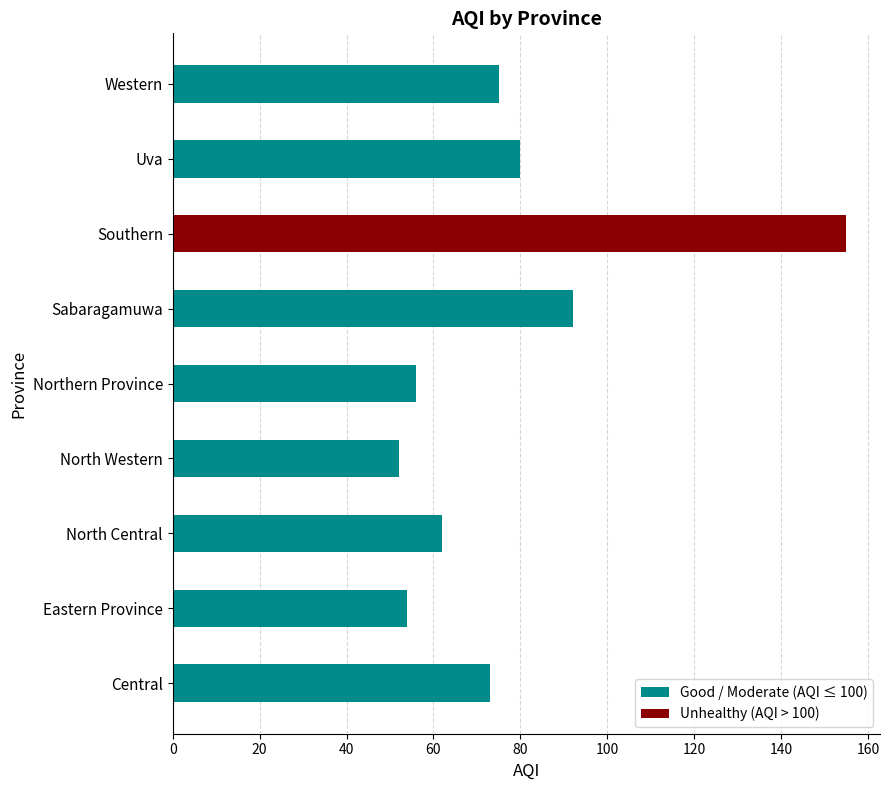

At which category does the chart reach its minimum across all series?

North Western